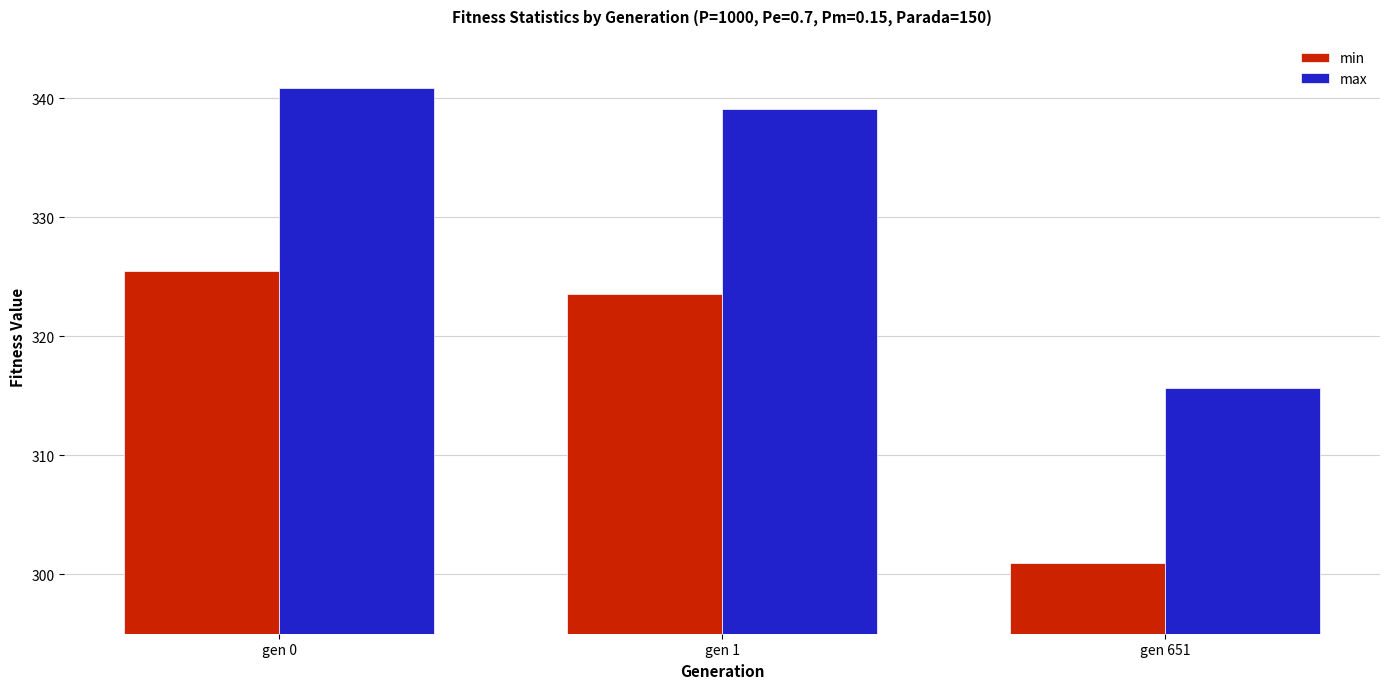

Reading right to left, transcribe all the data shown in this chart.

min: 300.9	323.6	325.4
max: 315.7	339.1	340.9